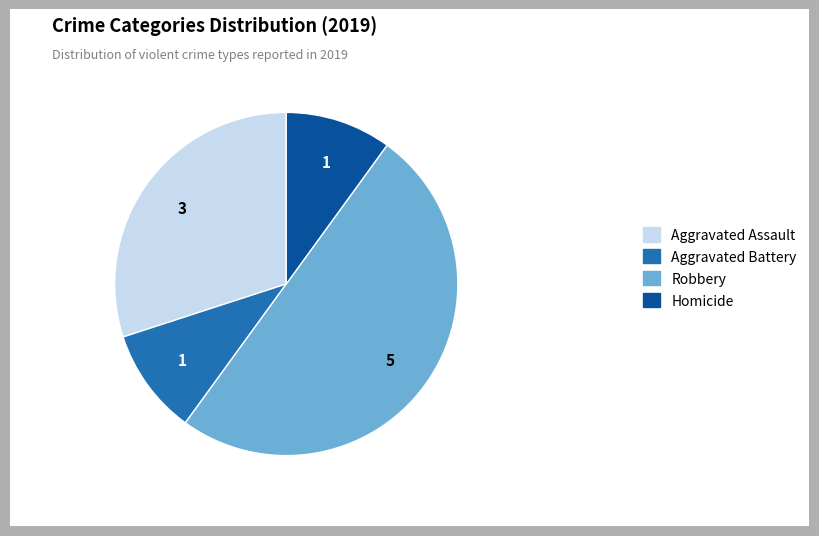

Is the sum of Aggravated Battery and Robbery greater than half?

Yes